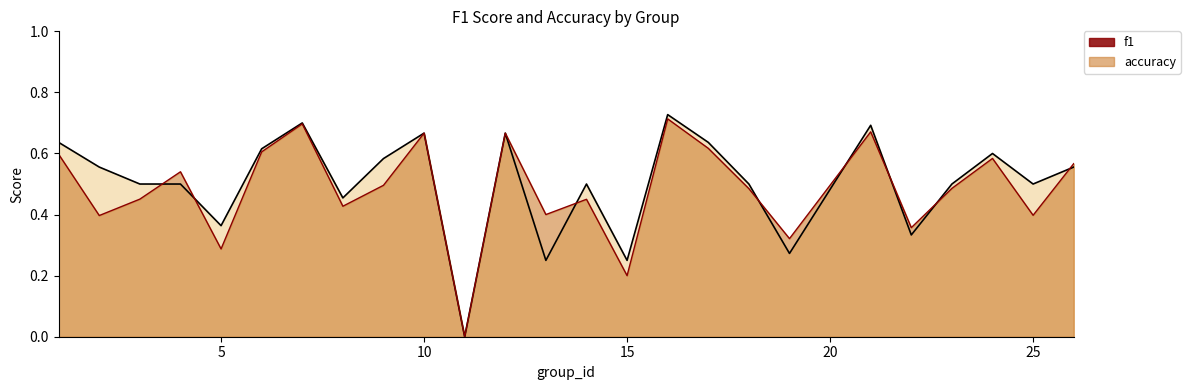

Which series has the widest spread of values?

accuracy